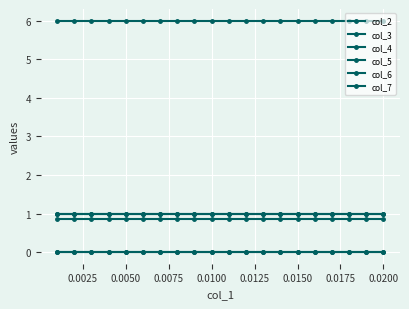

True or false: col_7 and col_5 intersect in this chart.

False